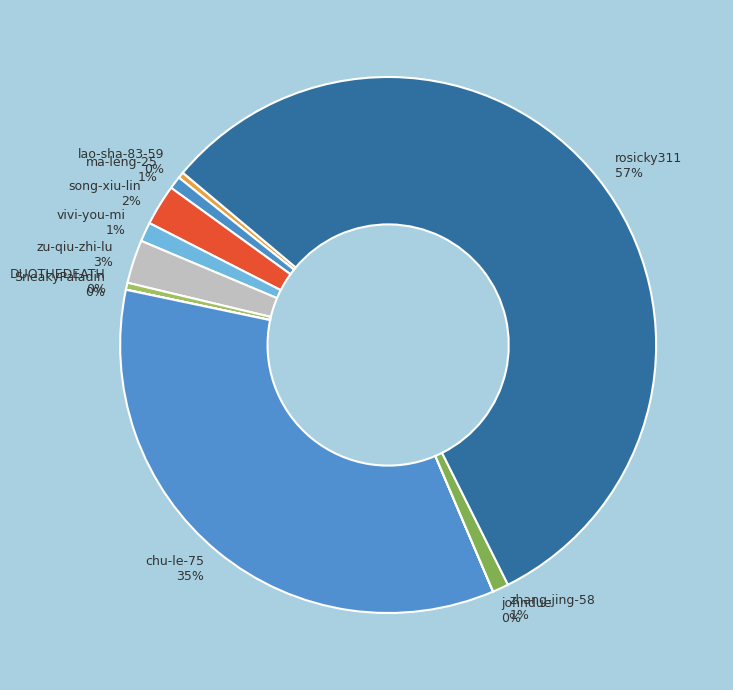

Is it true that ma-leng-25 is 11% of the pie?

False